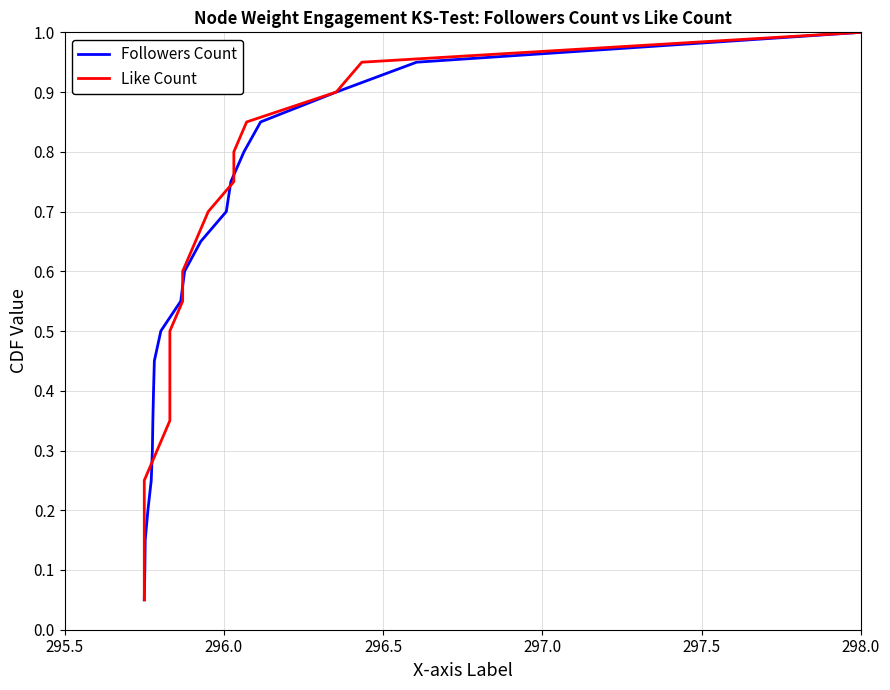

What are all the series names shown in the legend?

Followers Count, Like Count